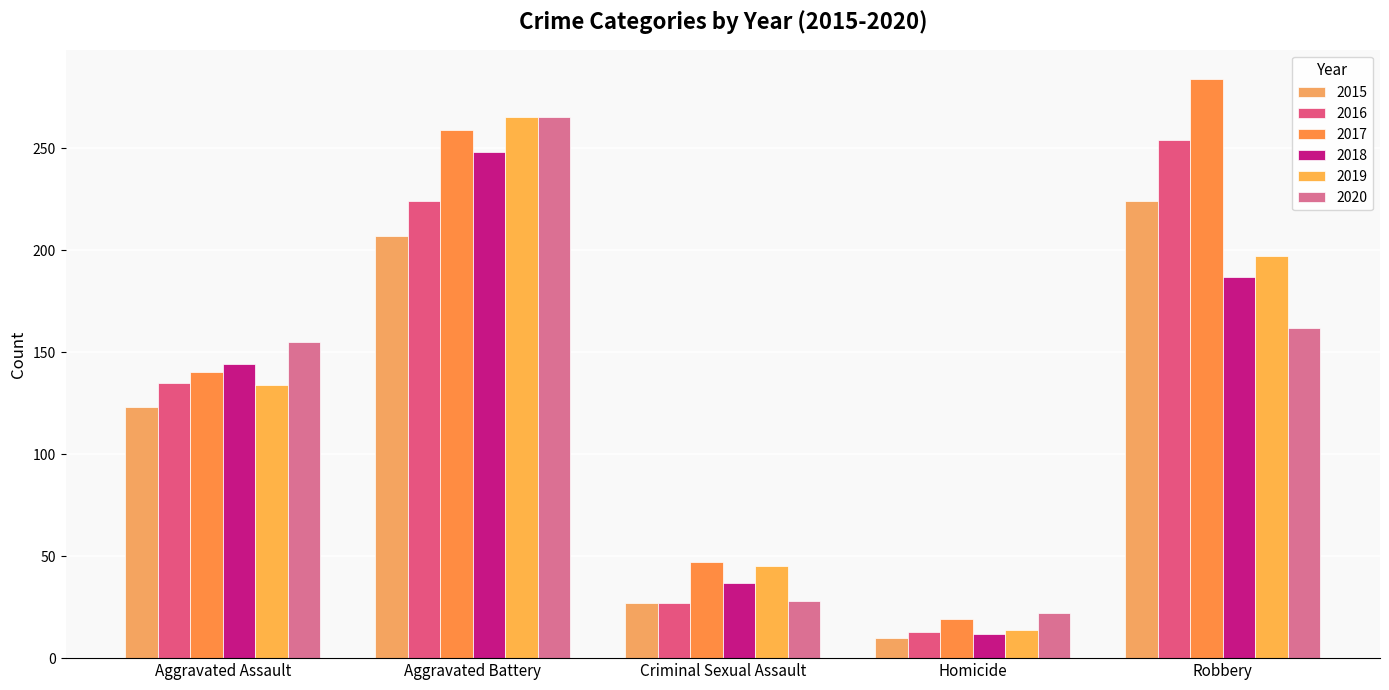

How many data points does each series have?

5